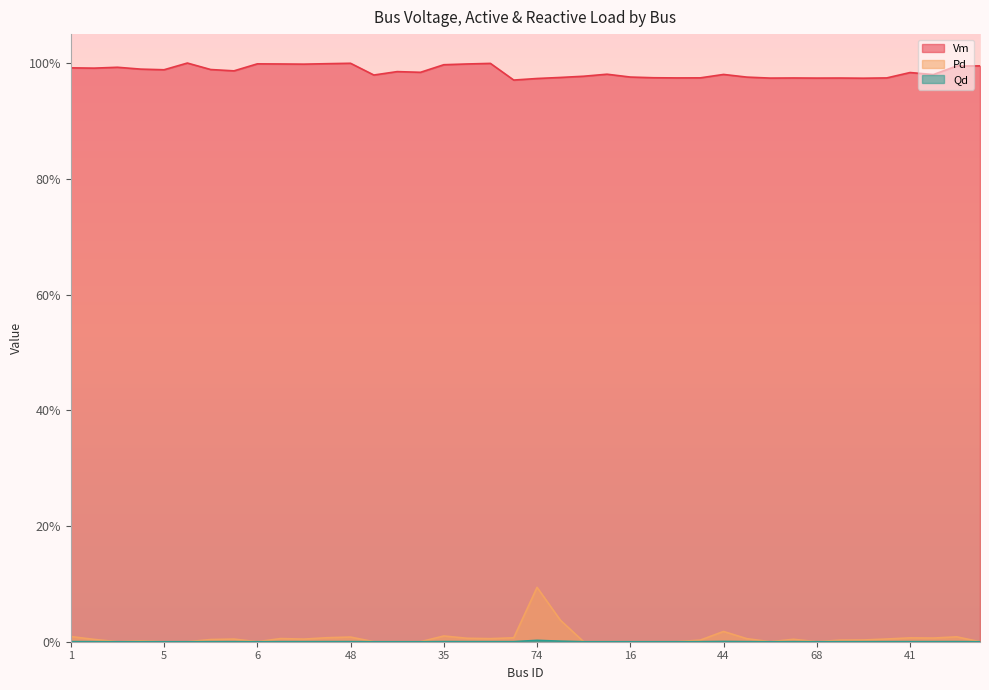

Rank the categories by Vm value from lowest to highest.

8, 74, 61, 54, 68, 67, 75, 55, 51, 53, 14, 11, 66, 16, 12, 73, 45, 44, 15, 41, 43, 64, 65, 5, 46, 4, 2, 1, 3, 17, 18, 35, 37, 38, 27, 6, 28, 47, 48, 7